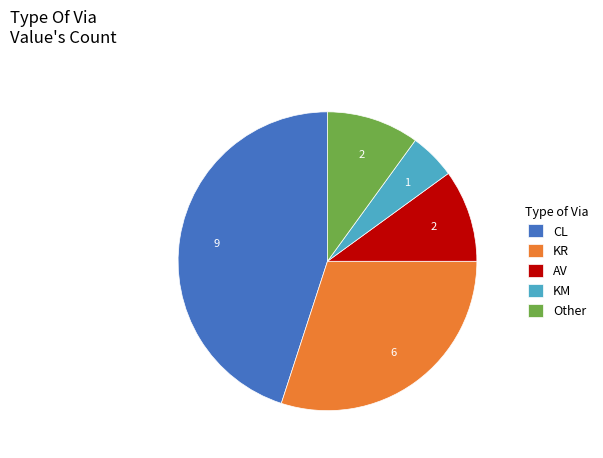

What is the smallest slice in the pie chart?

KM